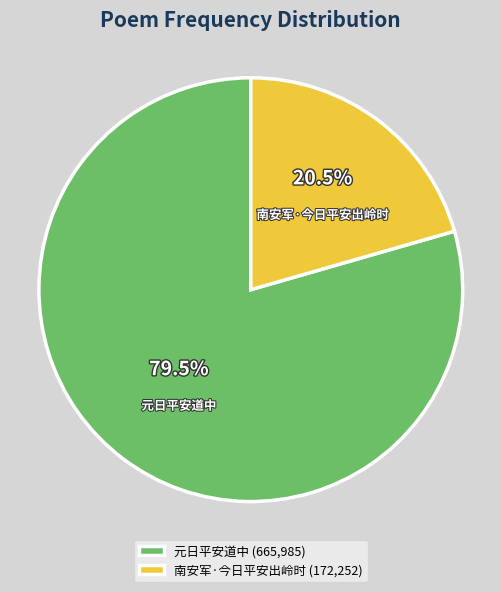

What is the largest slice in the pie chart?

元日平安道中